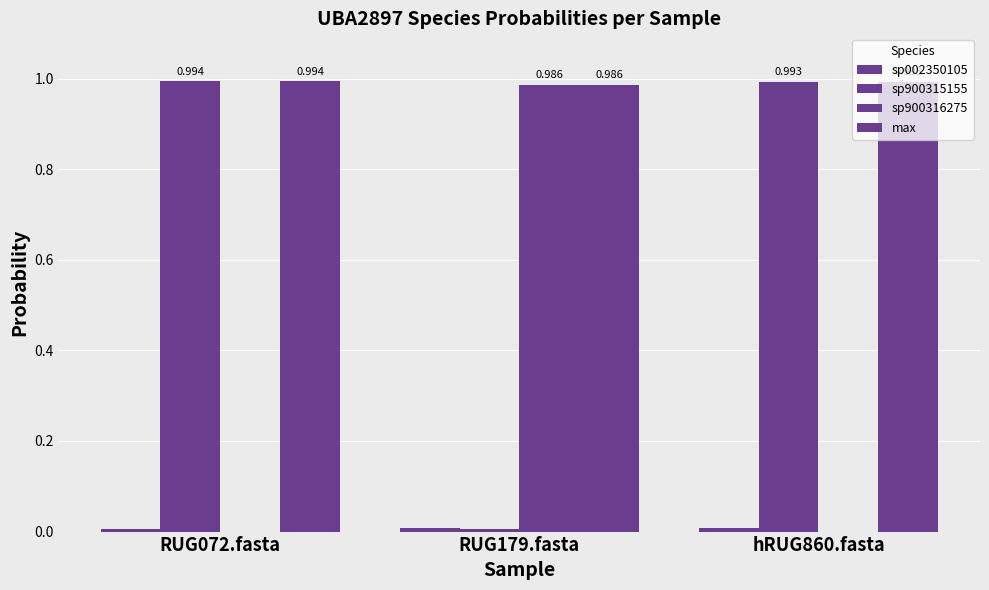

Is it true that sp900315155 equals 0.6 at RUG072.fasta?

False